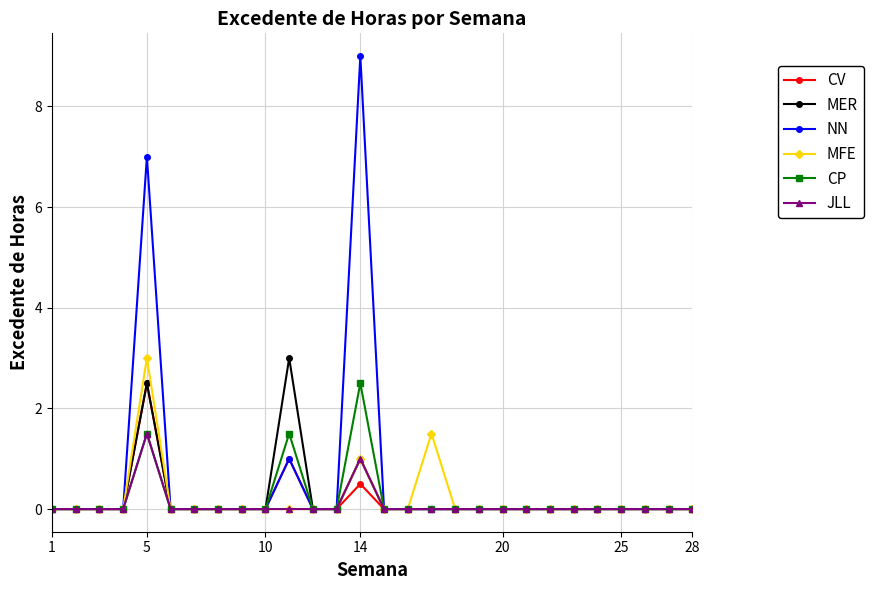

True or false: NN has more than 1 points higher than both neighbors.

True